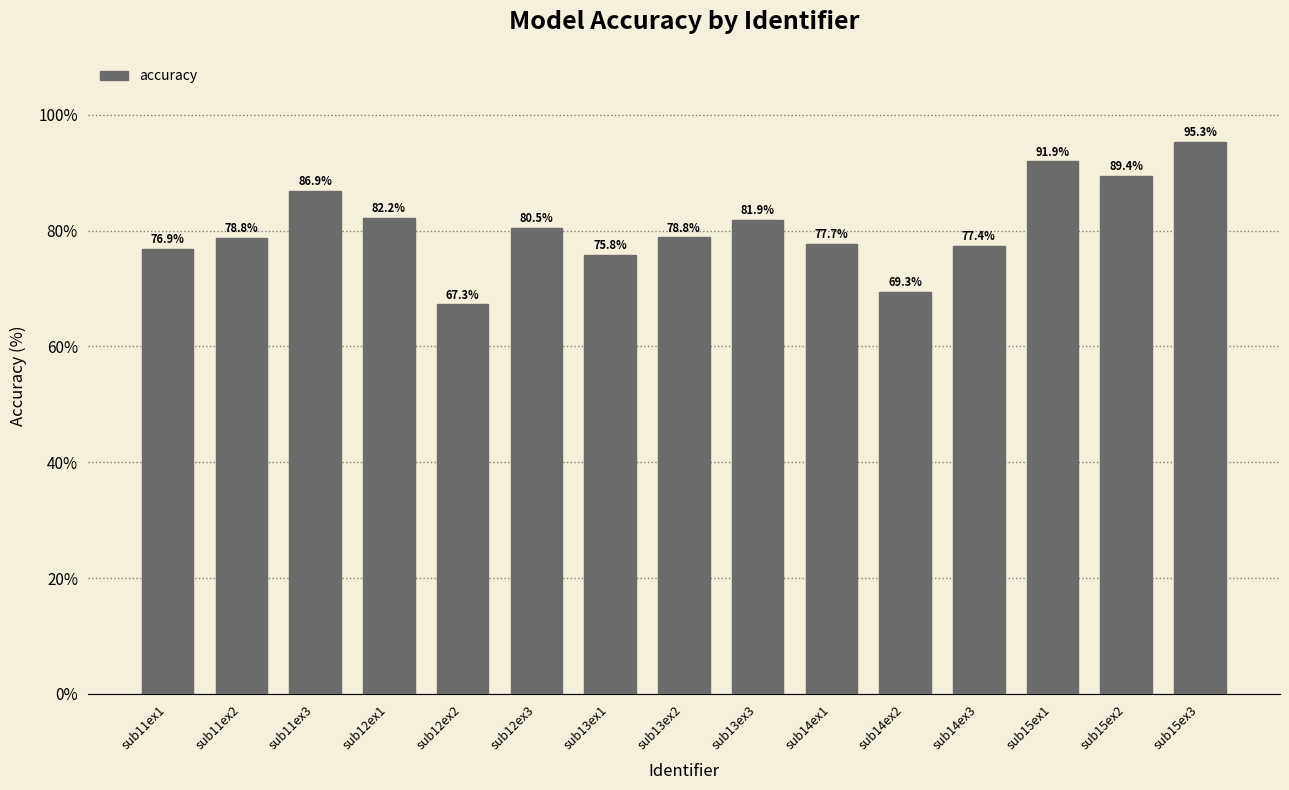

What position from the right is sub14ex3?

4